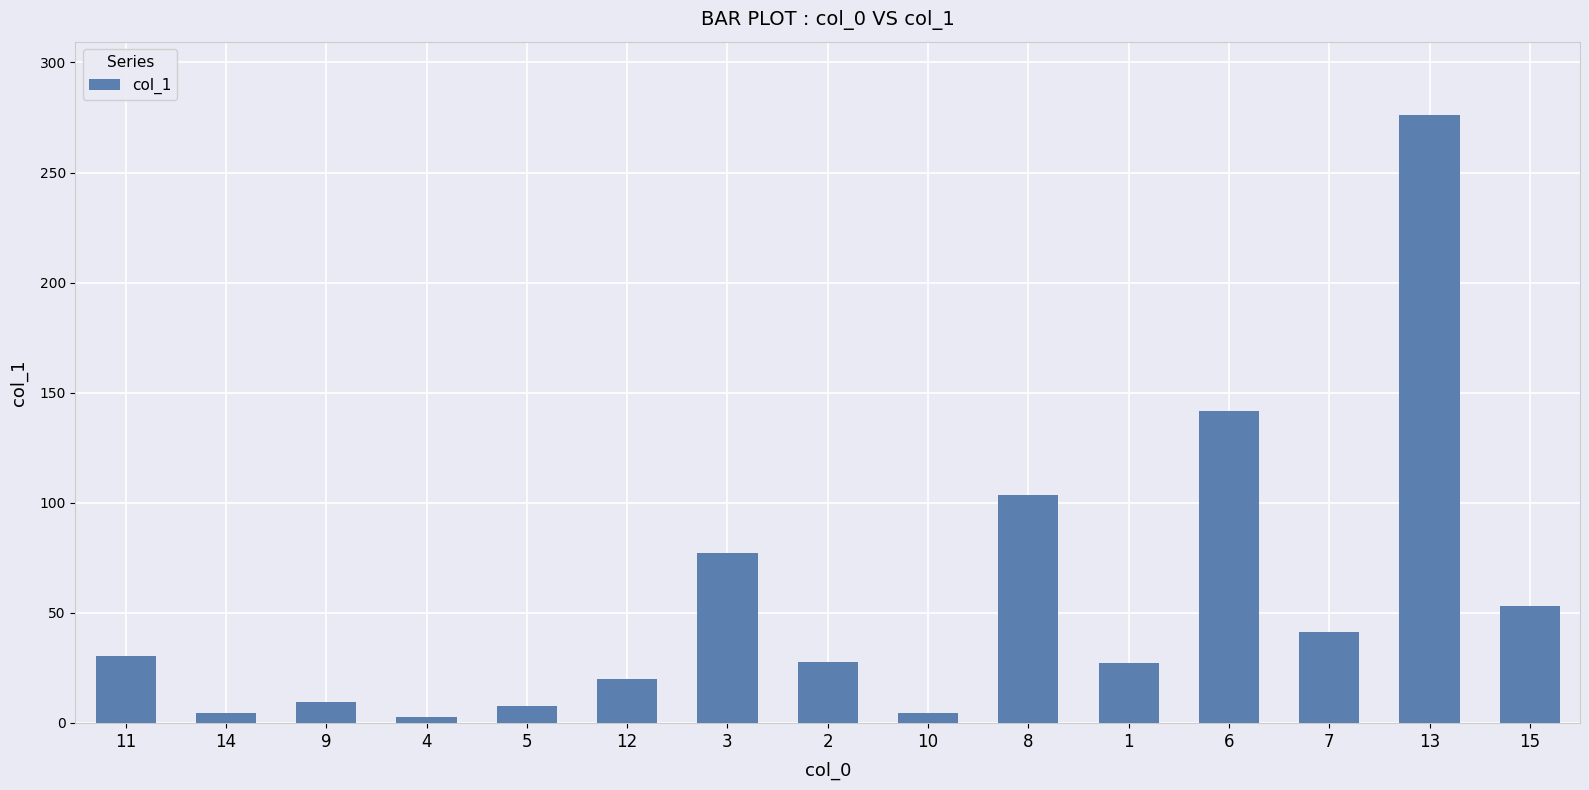

Where does the data first go above 27?

11